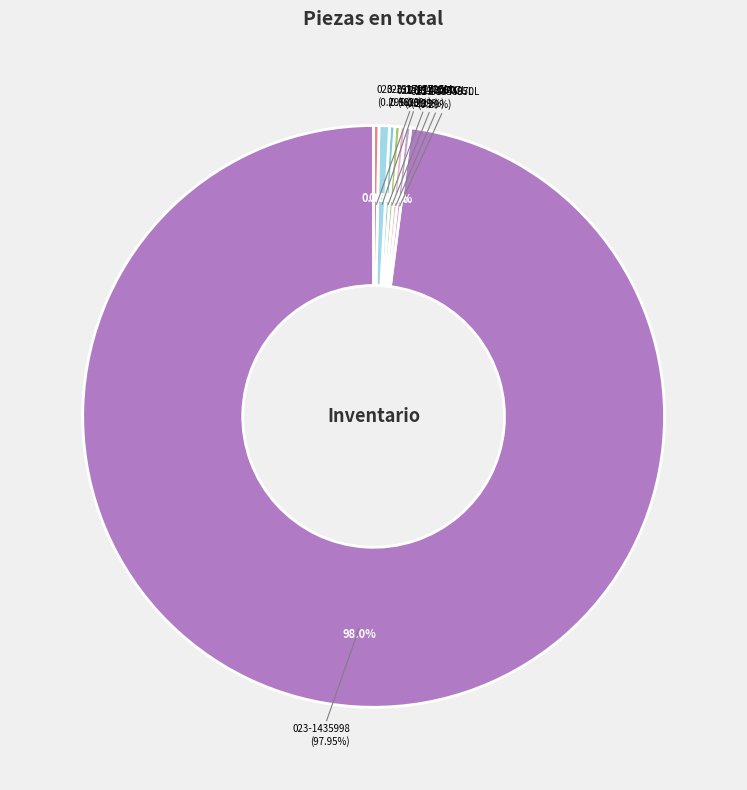

What is the change in value from 023-1435998 to 023-1517705L?

-333